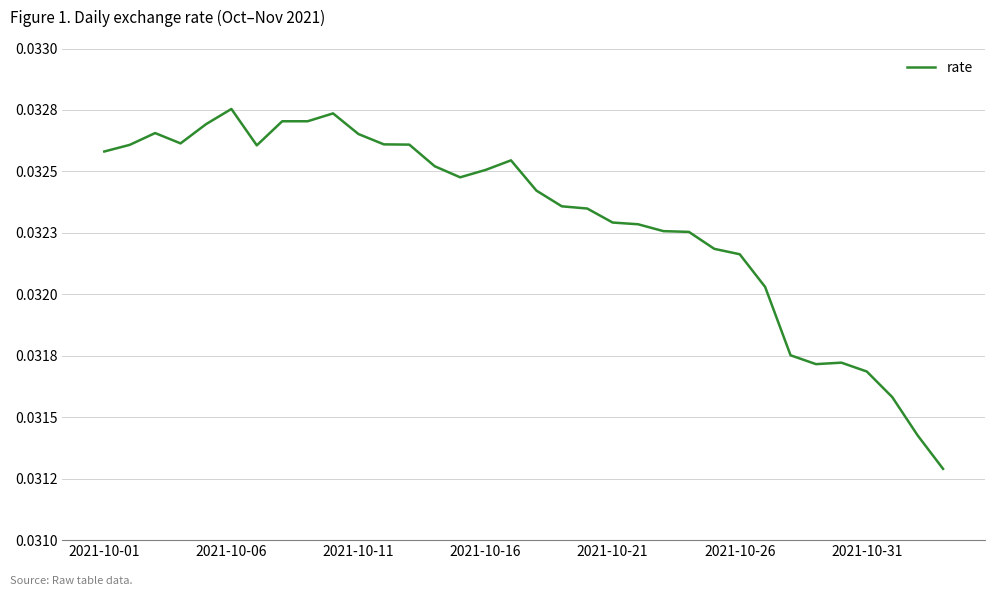

True or false: the data has more than 1 interior local peaks.

True